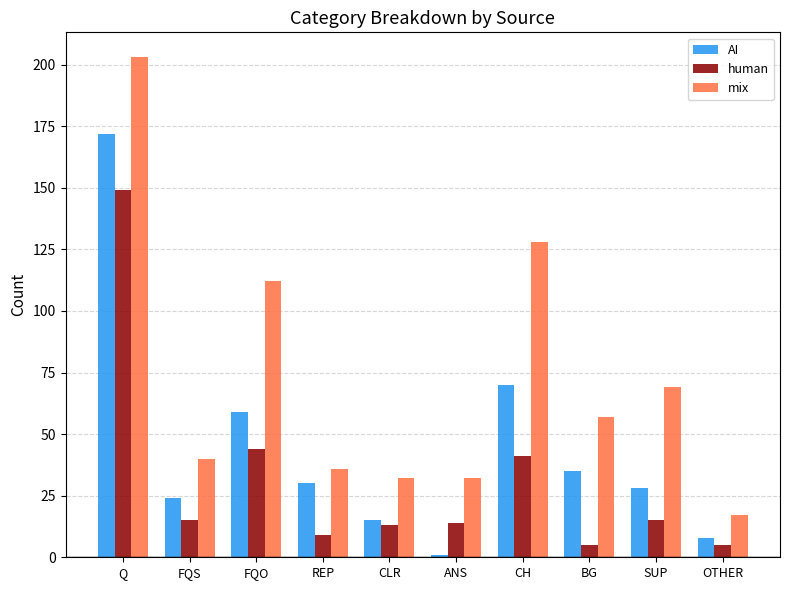

Reading left to right, list all the values displayed in this chart.

AI: 172	24	59	30	15	1	70	35	28	8
human: 149	15	44	9	13	14	41	5	15	5
mix: 203	40	112	36	32	32	128	57	69	17